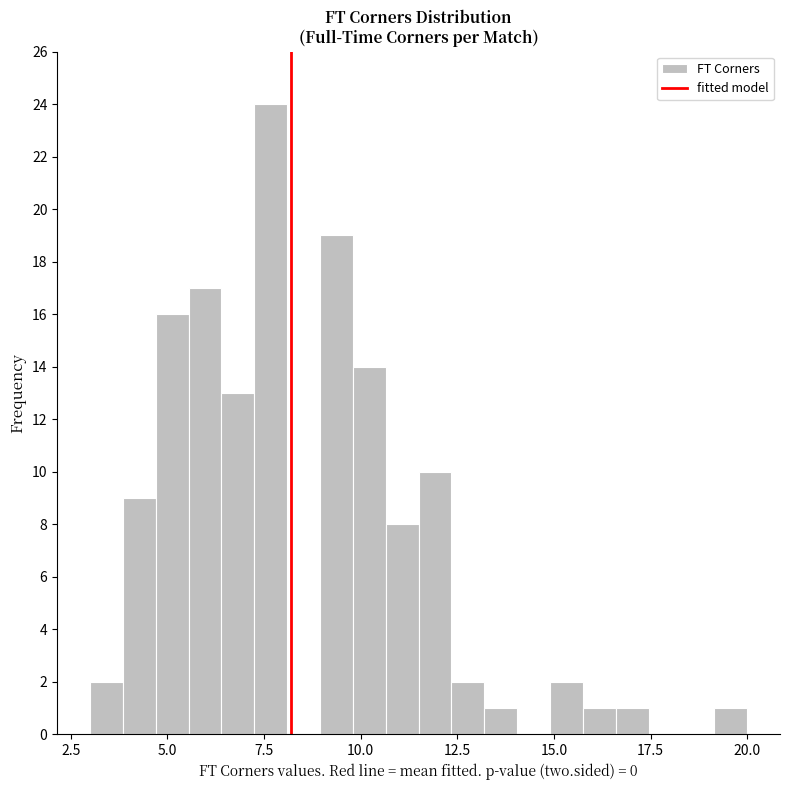

Read against the x-axis, roughly where is the centre of the tallest bar?

7.5